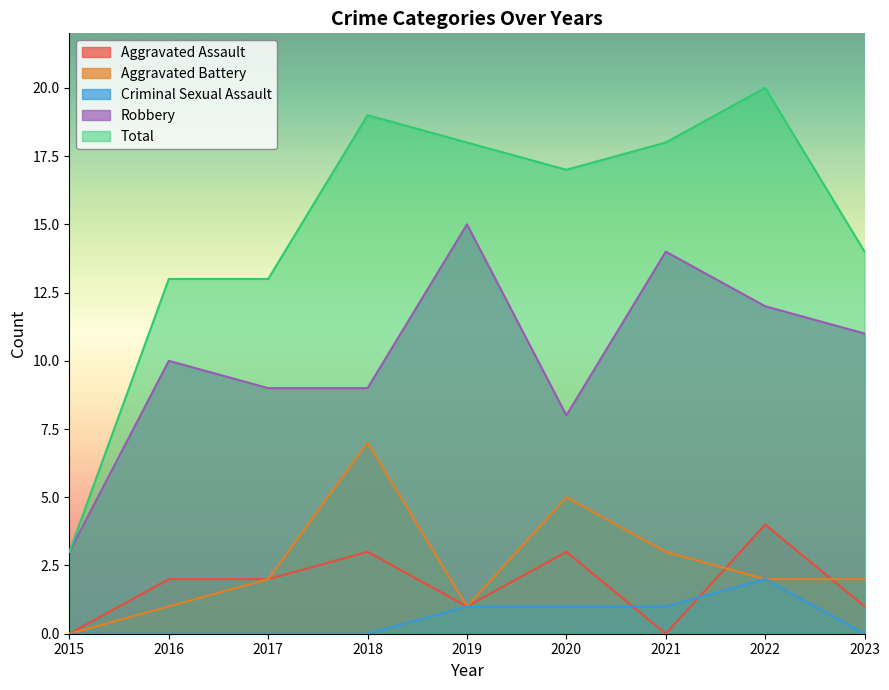

Does the chart display data point markers on the line(s)?

No